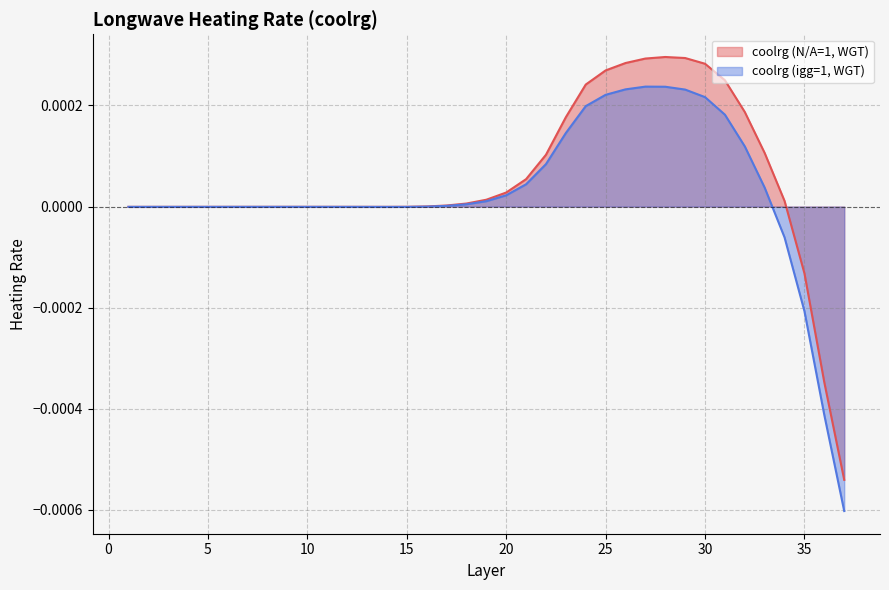

List the labels in order of coolrg (N/A=1, WGT) value, smallest first.

37, 36, 35, 1, 2, 3, 14, 4, 5, 13, 6, 7, 12, 8, 11, 9, 10, 15, 16, 17, 18, 34, 19, 20, 21, 22, 33, 23, 32, 24, 31, 25, 30, 26, 27, 29, 28